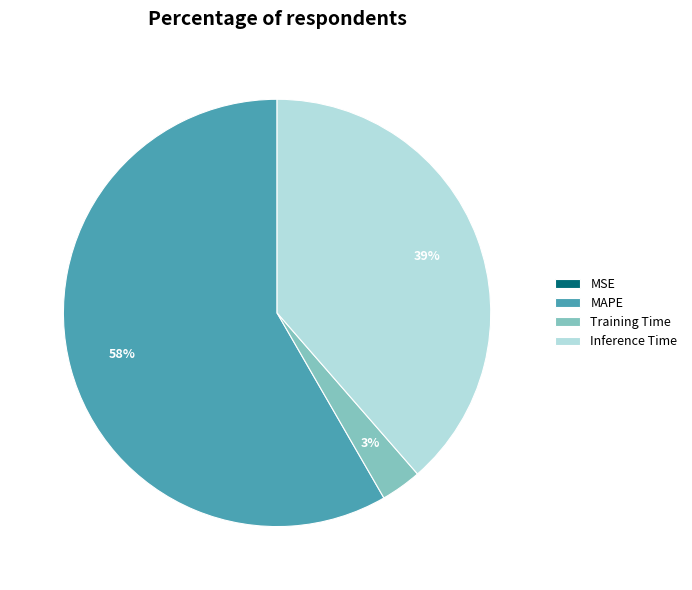

Which slice is the largest?

MAPE